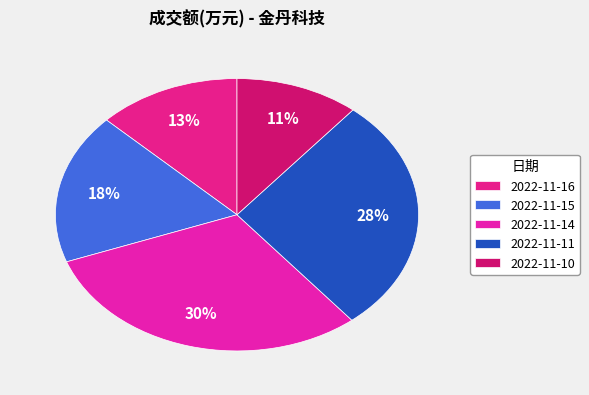

Is the sum of 2022-11-11 and 2022-11-10 greater than half?

No